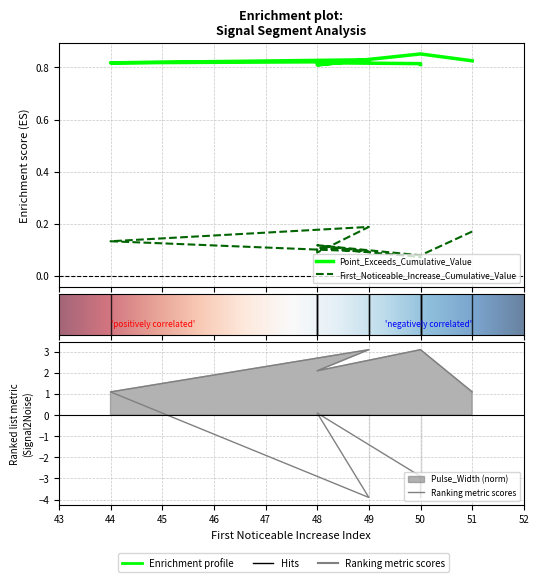

What is the total value across all series at 44?

2.0